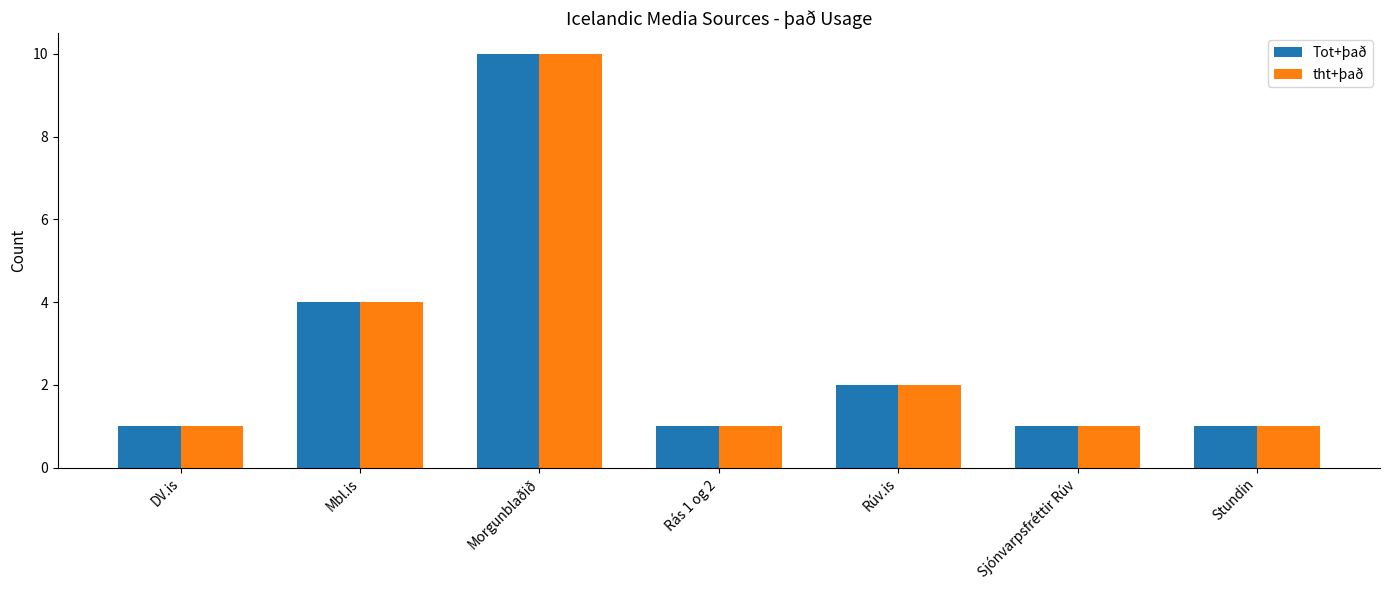

Is it true that tht+það equals 2 at Rúv.is?

True